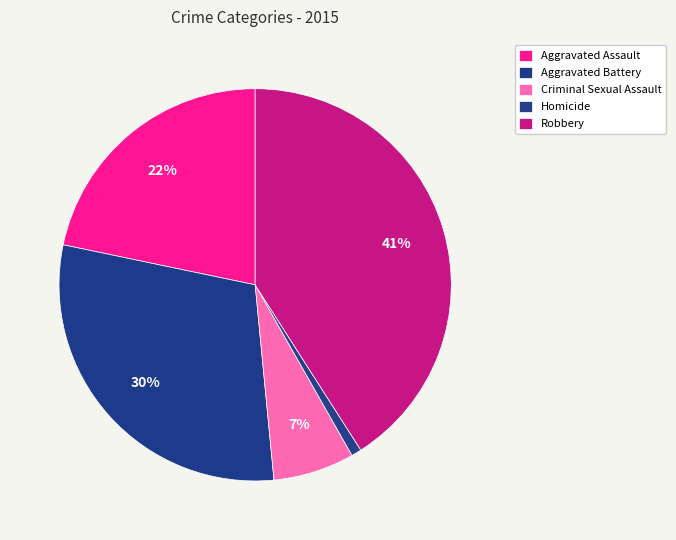

How many segments does this pie chart have?

5